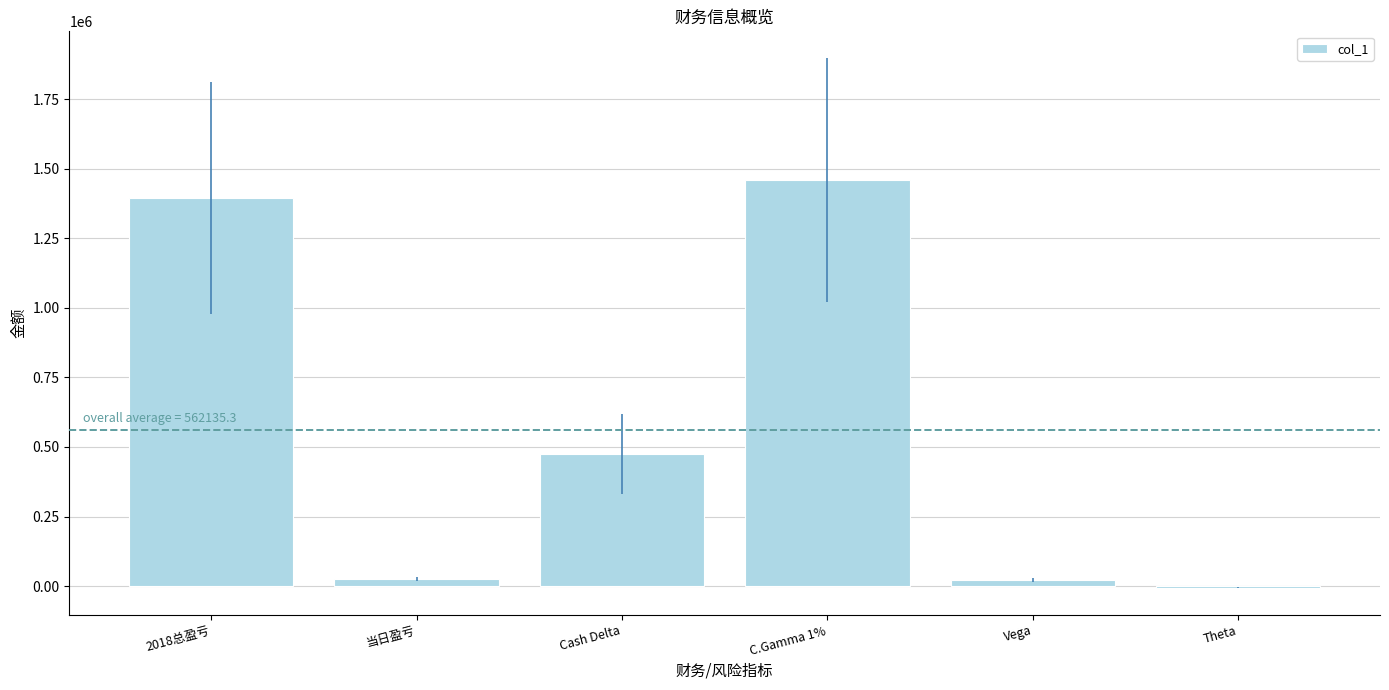

True or false: the data shows 632580 at C.Gamma 1%.

False